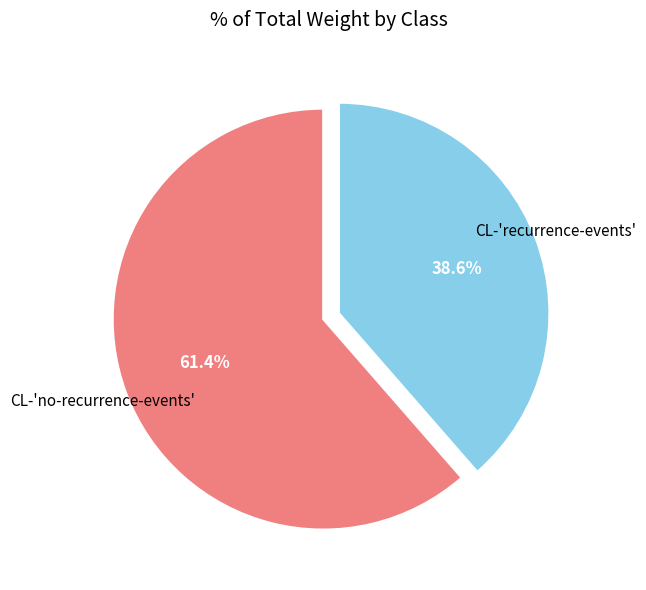

Does any single category account for the majority?

Yes